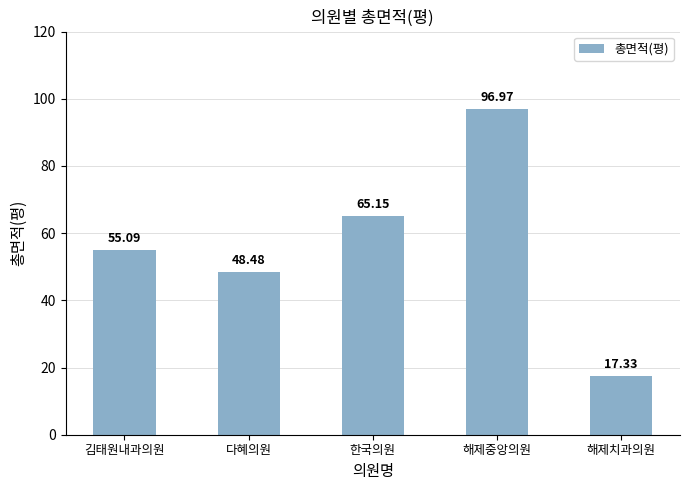

At which label is the value closest to 57?

김태원내과의원